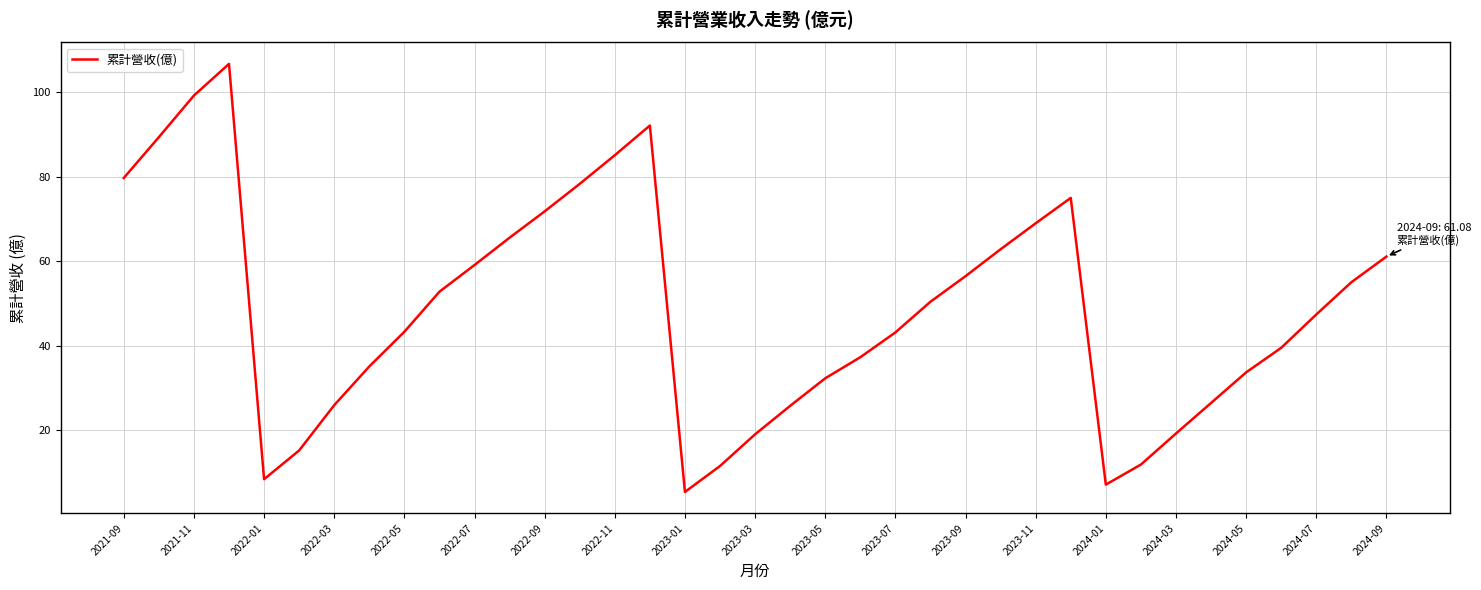

How many interior local peaks (higher than both neighbors) does the data have?

3